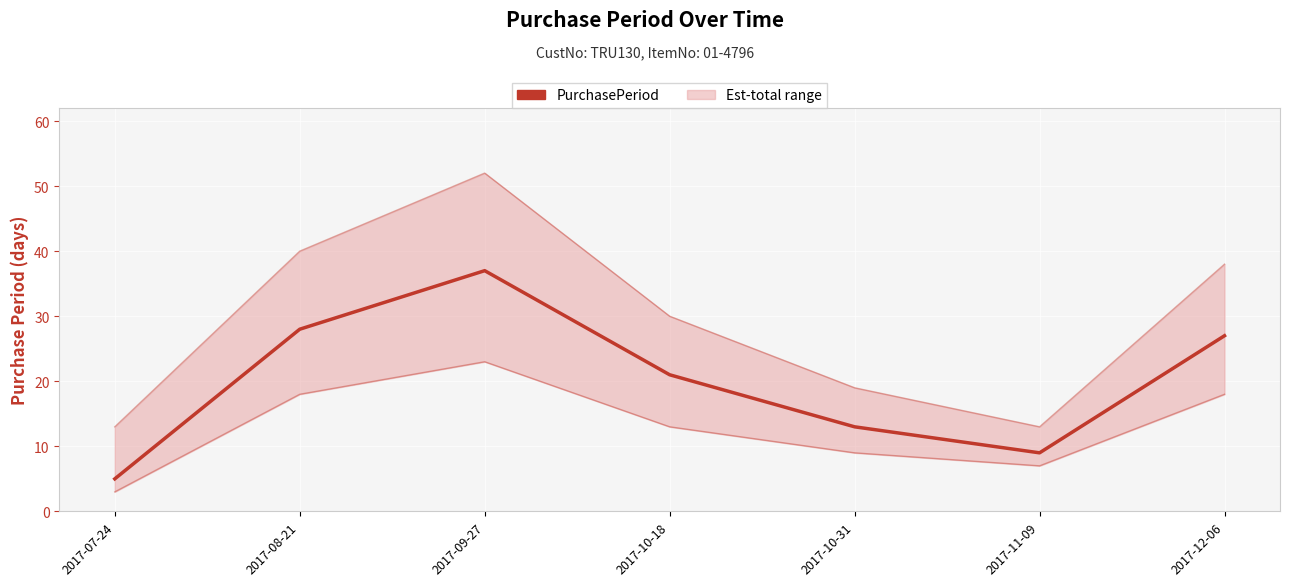

Rank the series at 2017-10-31 from lowest to highest value.

Lower bound, PurchasePeriod, Upper bound